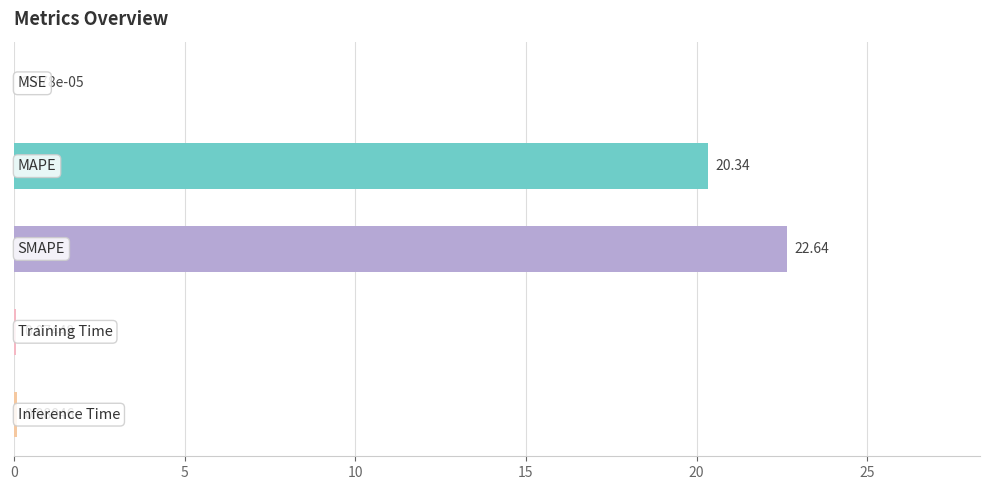

What is the sum of all values?

43.1